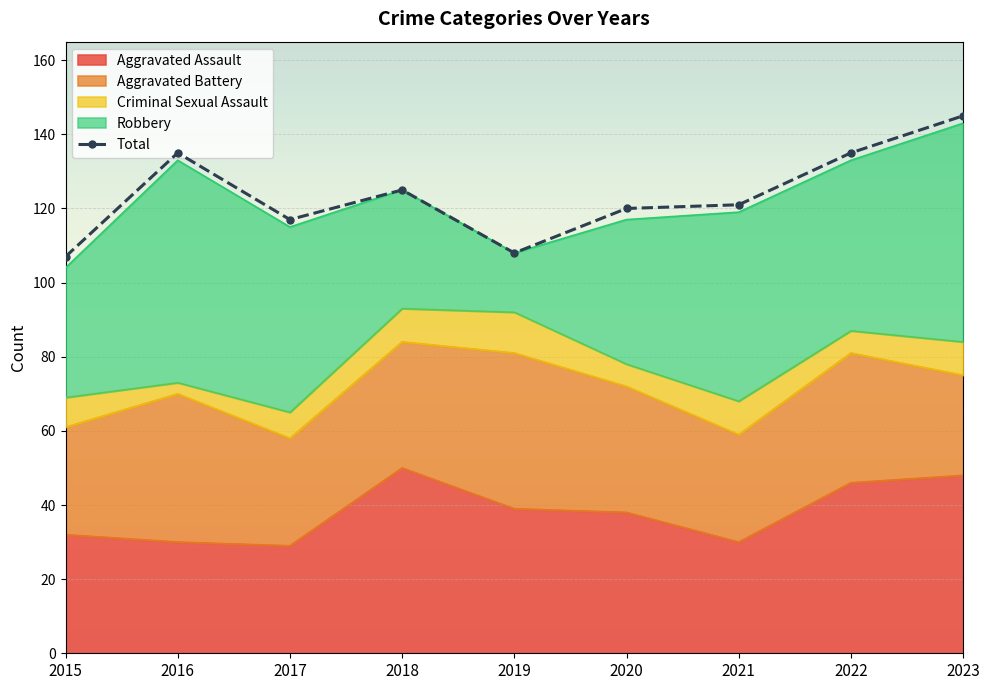

Reading left to right, list all the values displayed in this chart.

2015=107	2016=135	2017=117	2018=125	2019=108	2020=120	2021=121	2022=135	2023=145